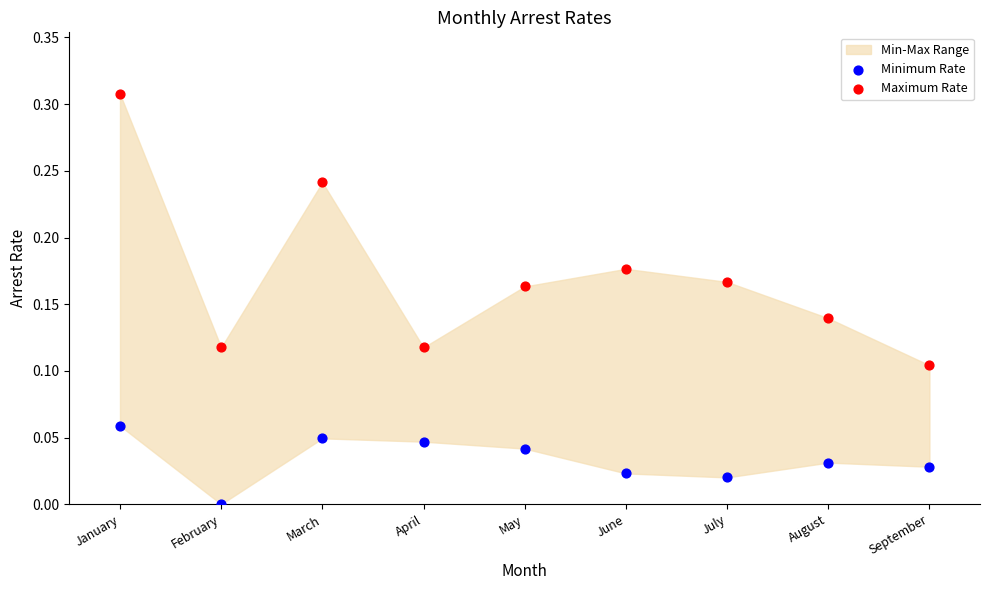

Which series reaches the minimum Y coordinate?

Minimum Rate